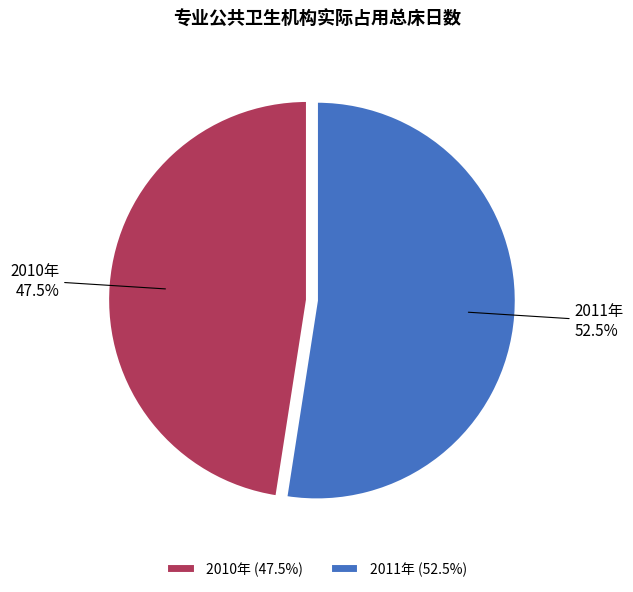

What is the ratio of the value at 2011年 to the value at 2010年?

1.1